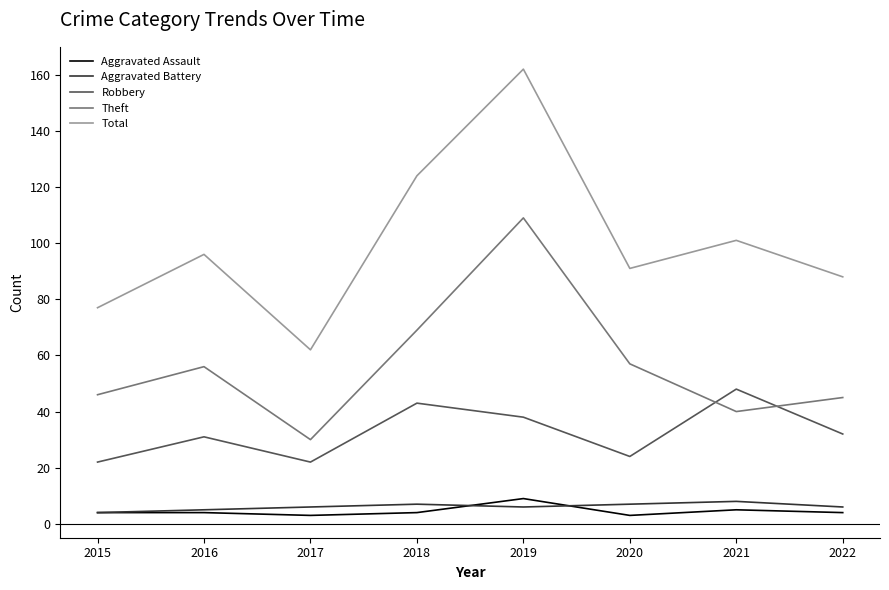

Read the Total value at 2020, to the nearest 5.

90